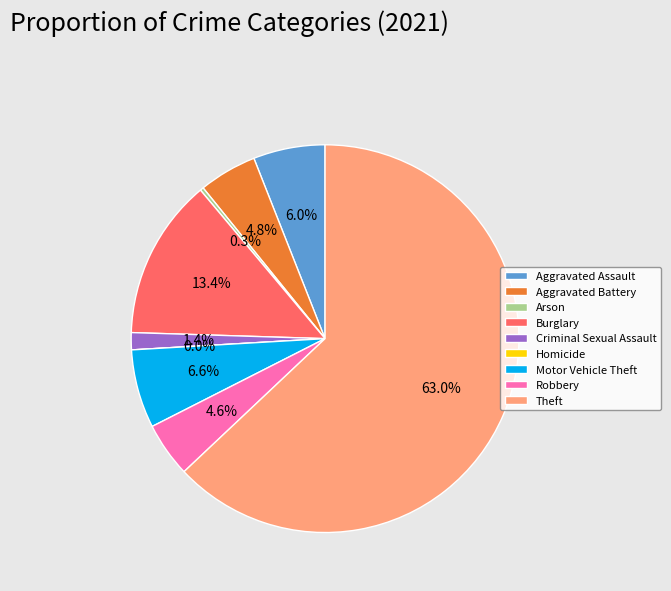

Is Theft the majority of the pie?

Yes